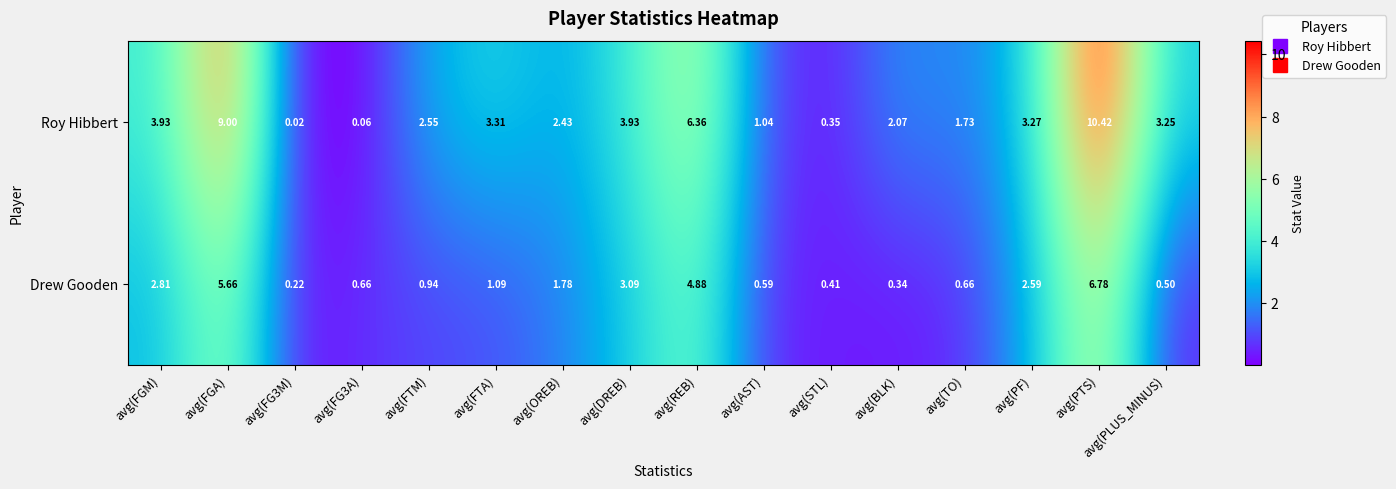

Which category has the highest value in the Roy Hibbert series?

avg(PTS)